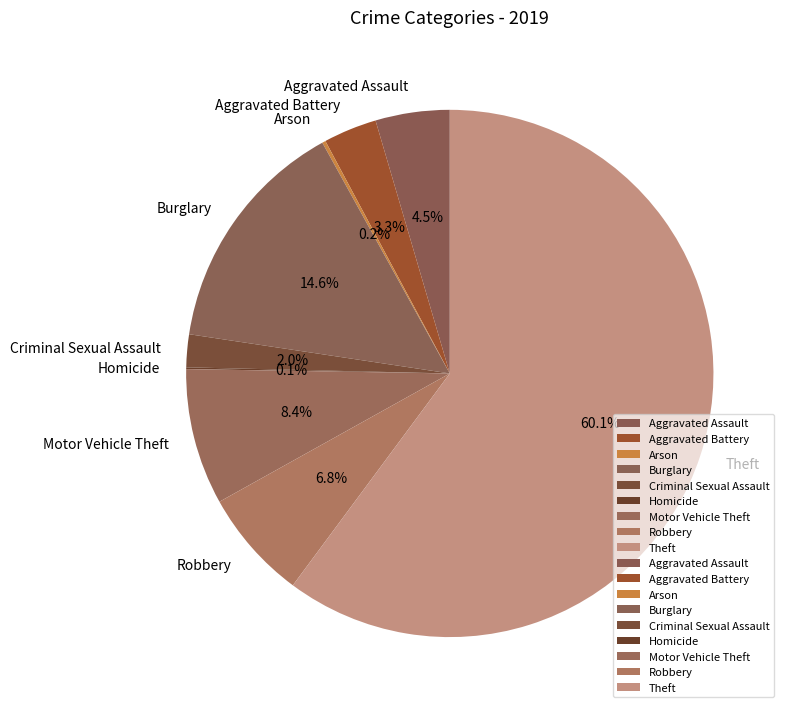

Does any single category account for the majority?

Yes